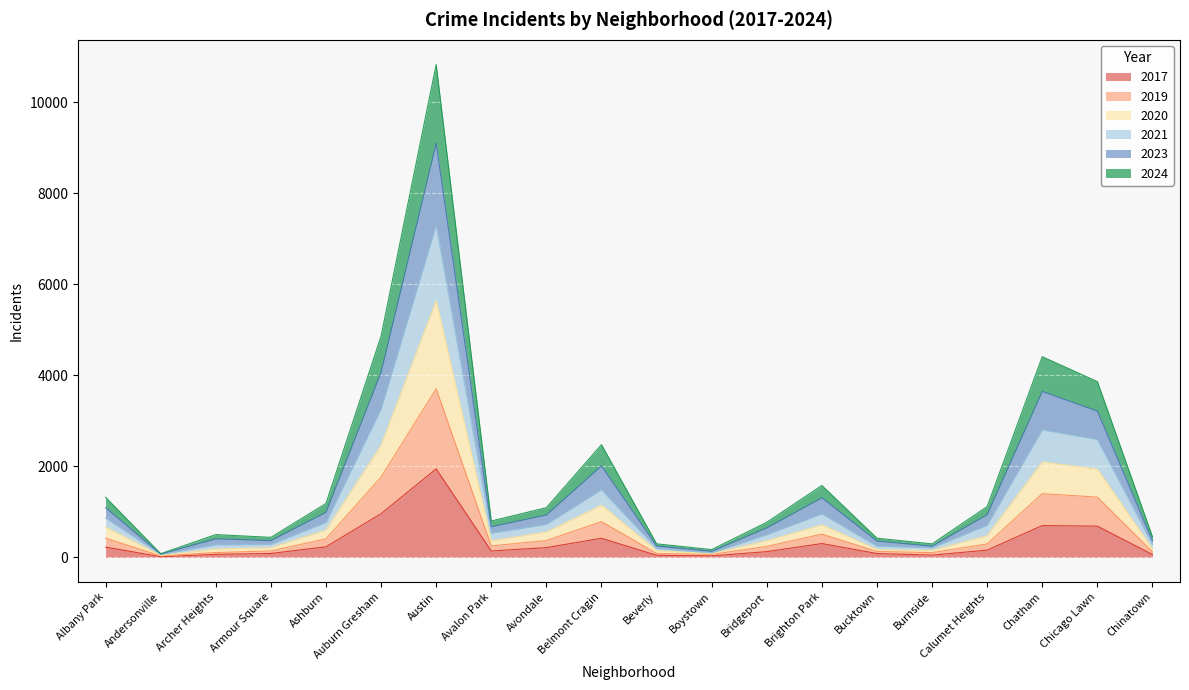

In 2019, how many points are lower than both neighbors (excluding endpoints)?

4